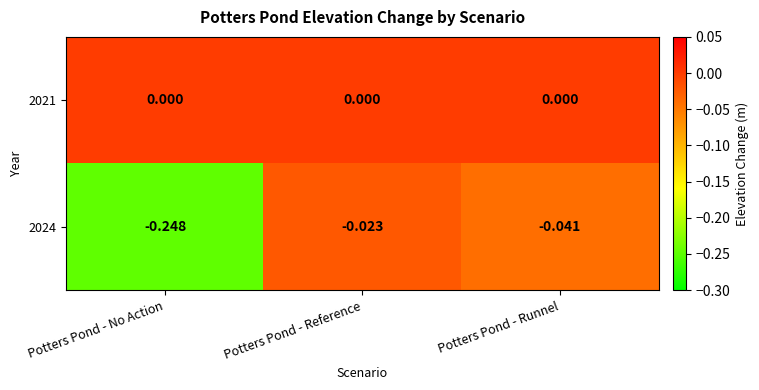

Which label corresponds to the smallest value in the chart?

Potters Pond - No Action